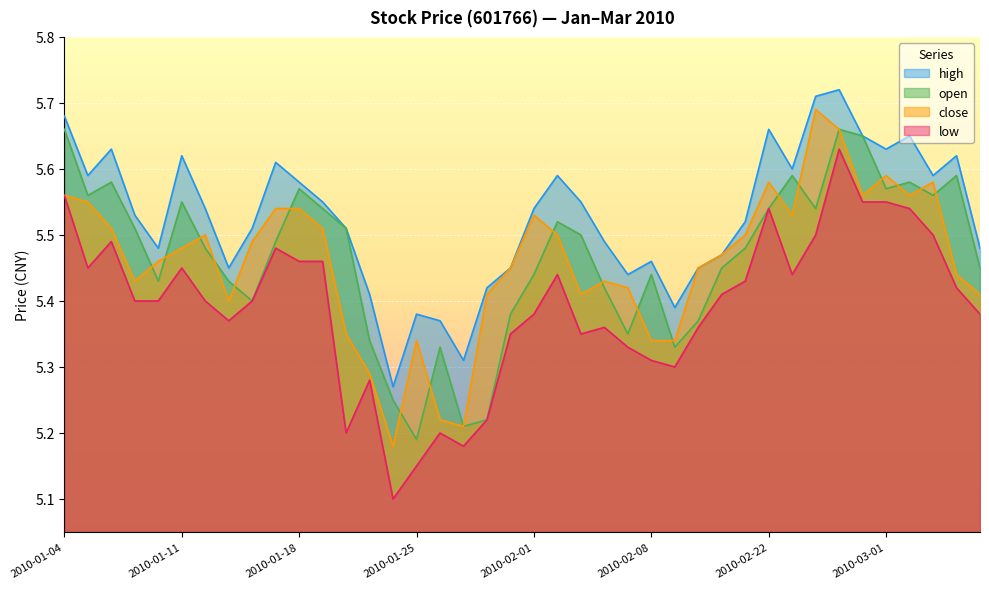

Which series has the largest range (max minus min)?

low